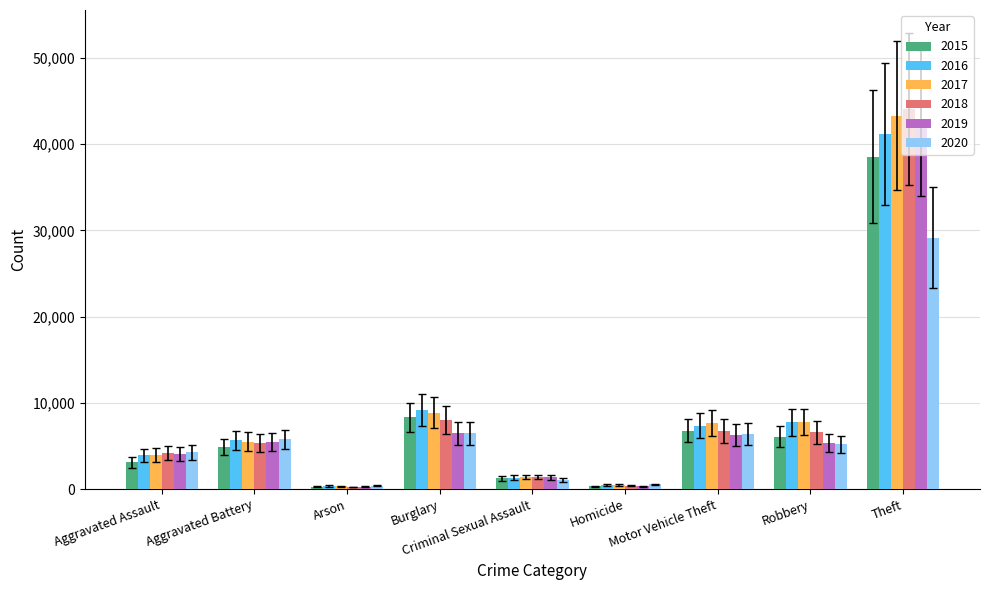

What position from the right is Theft?

1